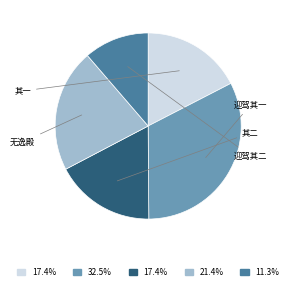

Is there a majority slice in this chart?

No